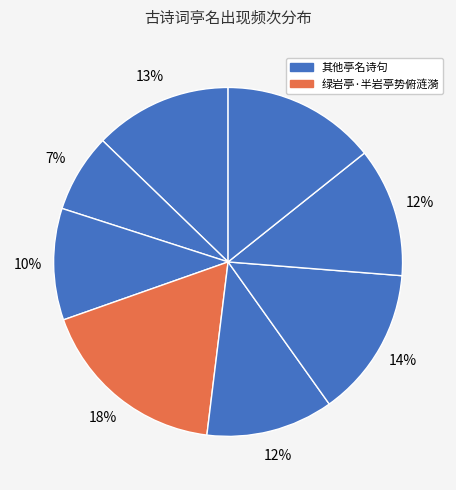

How many segments does this pie chart have?

8